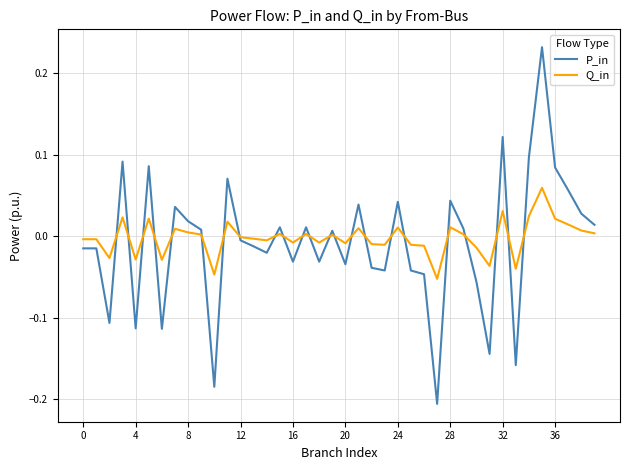

How many lines are shown in the chart?

2